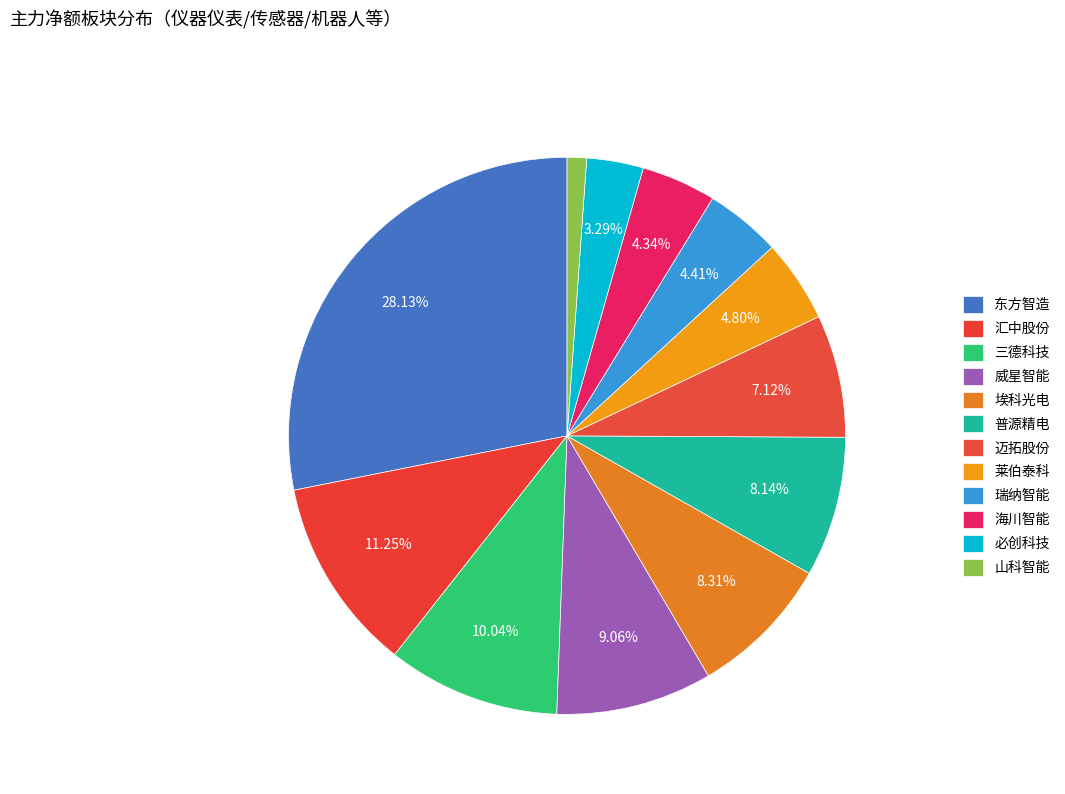

How many segments does this pie chart have?

12